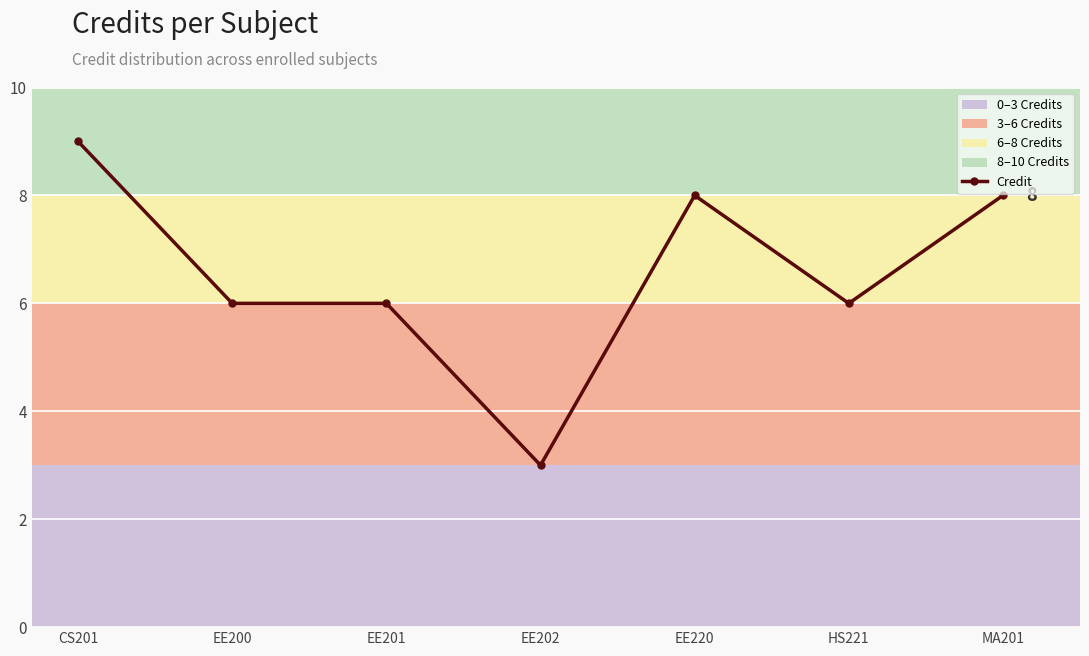

What value does the data have at MA201?

8